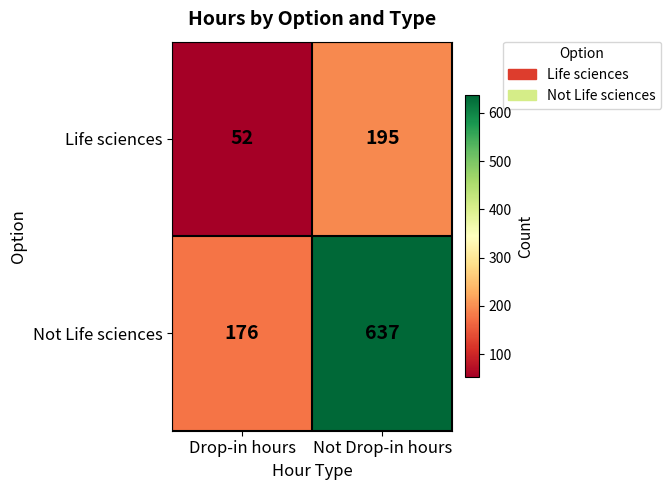

Reading left to right, extract all data points from this chart.

Life sciences: 52	195
Not Life sciences: 176	637